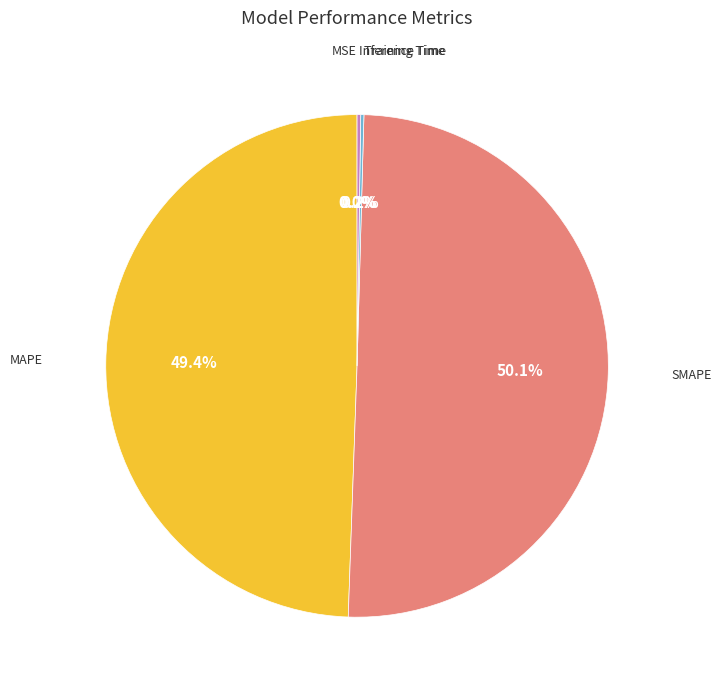

To the nearest percent, what is the combined percentage of SMAPE and MAPE?

100%